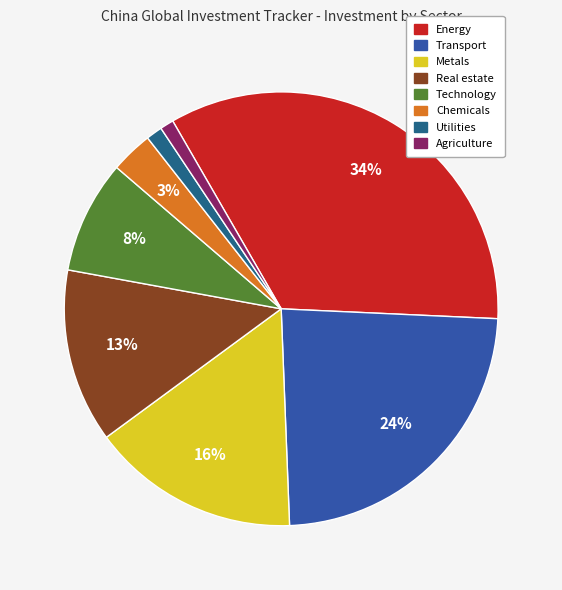

Is the sum of Utilities and Real estate greater than half?

No